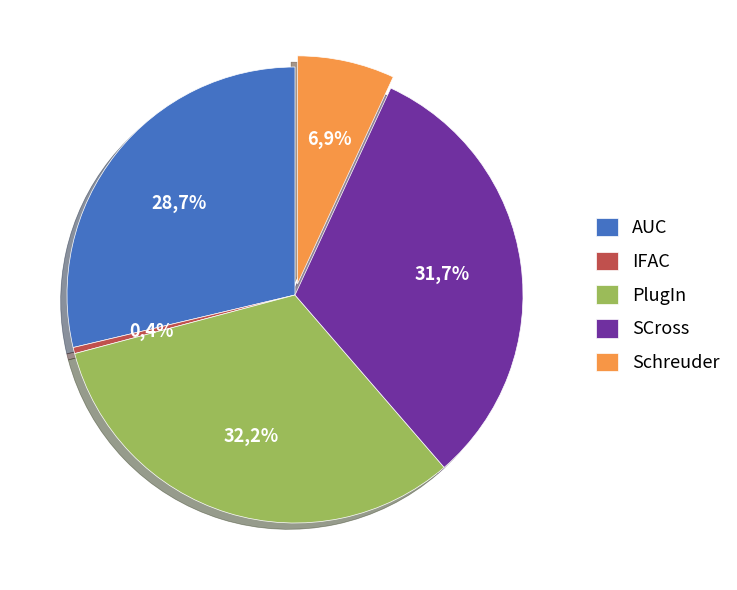

To the nearest percent, what is the average slice percentage?

20%